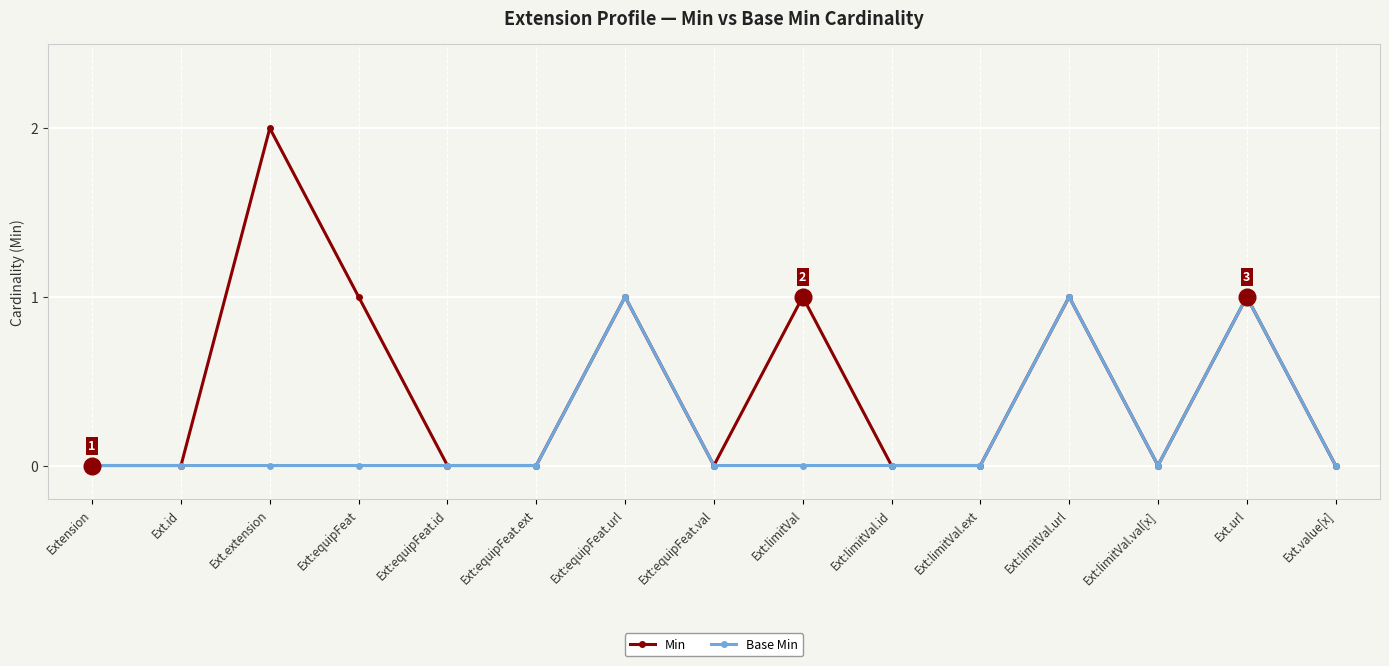

The Min series shows -1 at Ext:limitVal.ext. True or false?

False